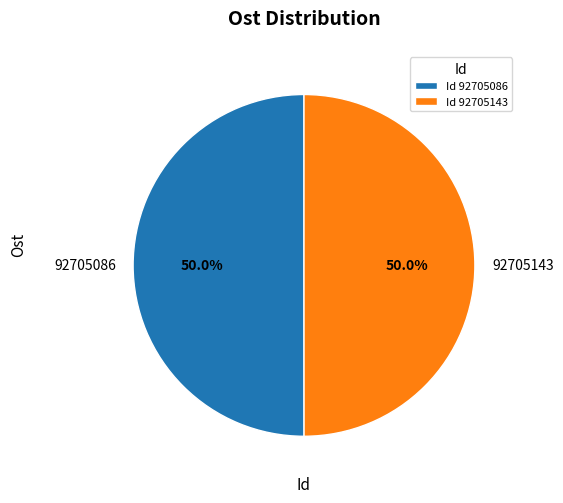

How many segments does this pie chart have?

2